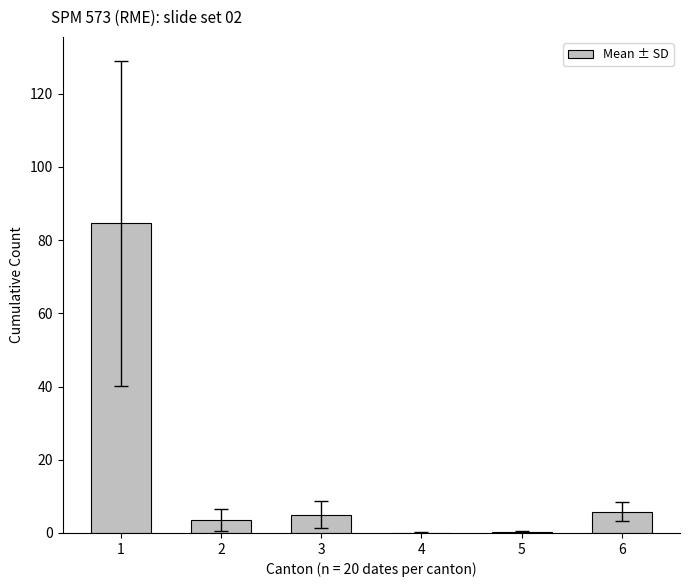

Which has a higher value, 6 or 4?

6